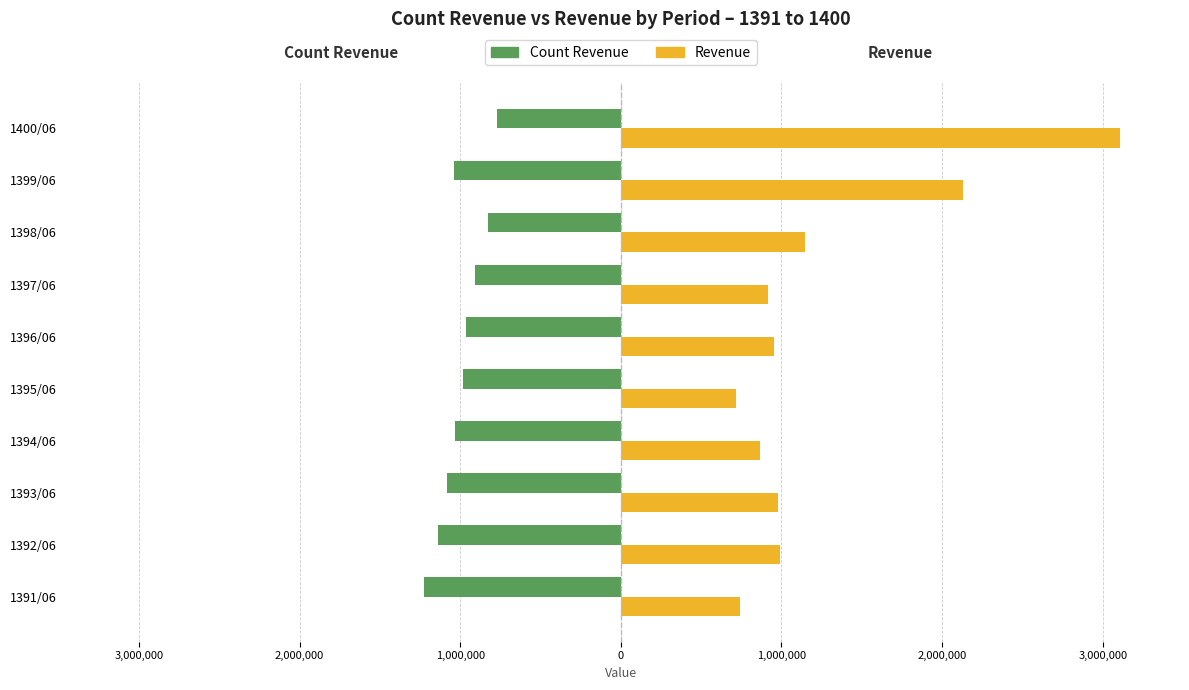

How many groups of bars are there?

10